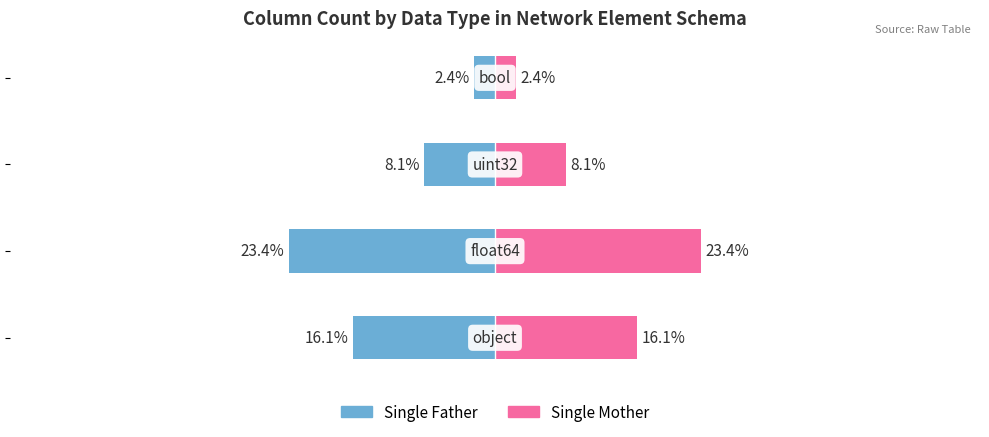

How many bars are there in each group?

2